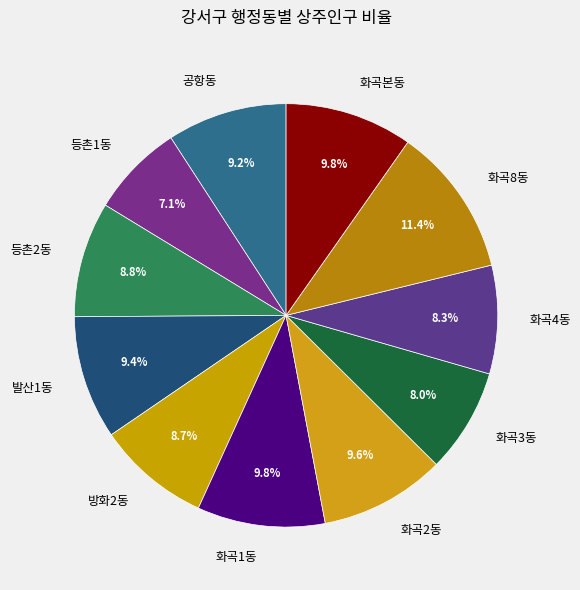

Which has a higher value, 등촌1동 or 화곡8동?

화곡8동